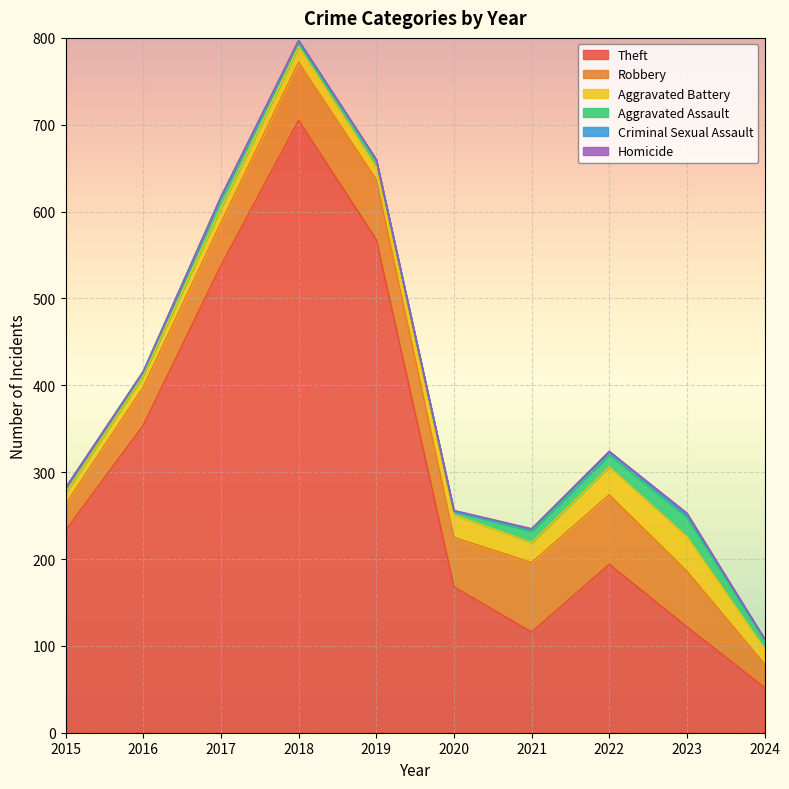

What is the maximum value for Criminal Sexual Assault?

4